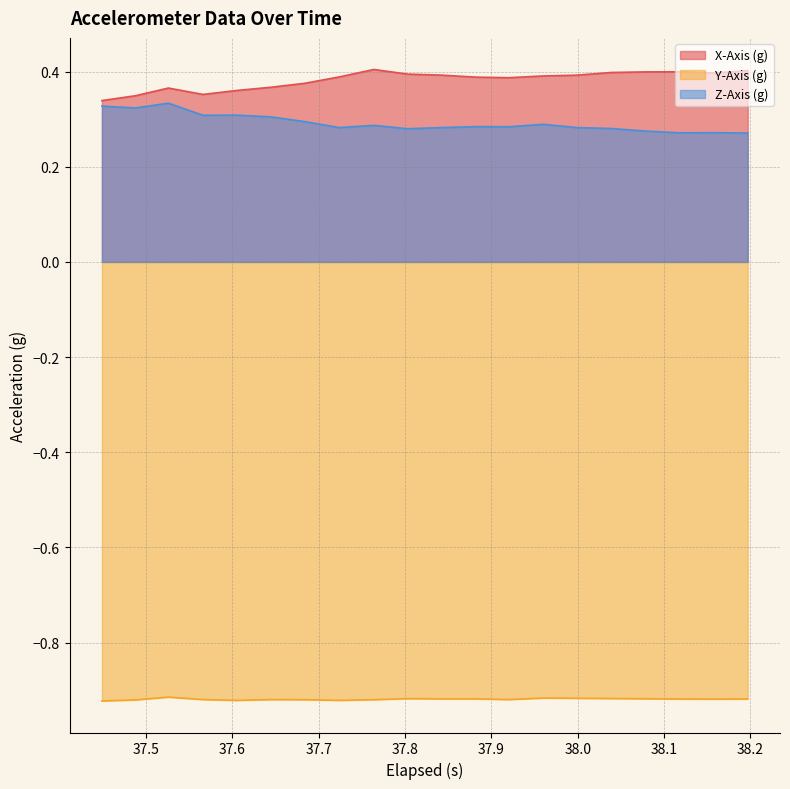

What is the average value of the Y-Axis (g) series?

-0.9